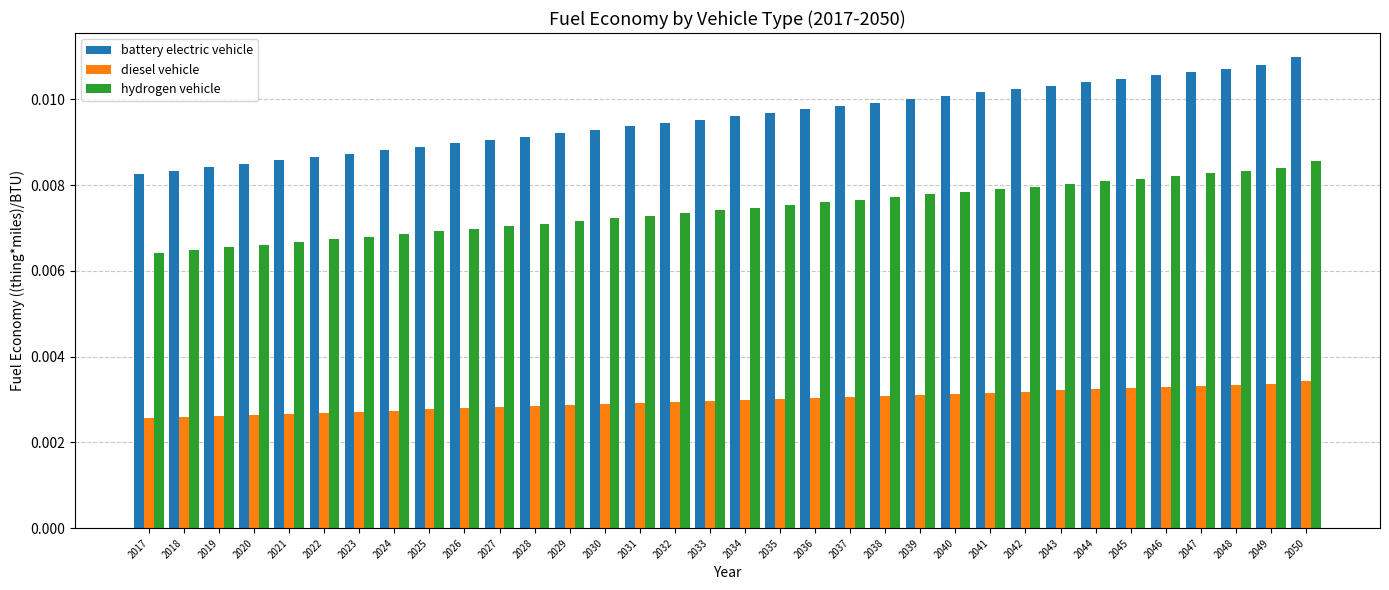

Count the battery electric vehicle values in the range 0 to 1.

34